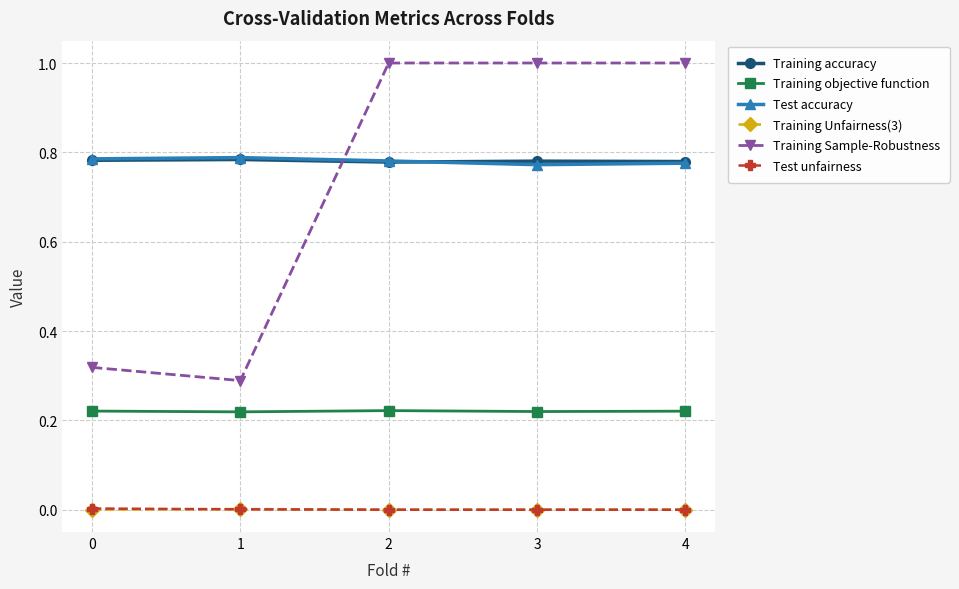

Count the Training accuracy values in the range 0 to 1.

5